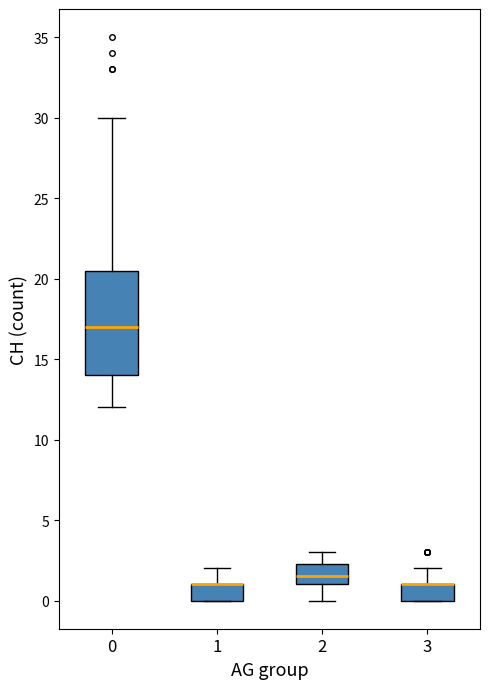

Reading left to right, read every box against the y-axis: the position of its median line, the range the box covers, and the ends of its whiskers. The values are not printed on the chart, so give them approximately, as read against the axis.

0: median 17.0, box 14.0 to 20.5, whiskers 12.0 to 30.0
1: median 1.0 (drawn on the box's upper edge), box 0.0 to 1.0, whiskers 0.0 to 2.0
2: median 1.5, box 1.0 to 2.5, whiskers 0.0 to 3.0
3: median 1.0 (drawn on the box's upper edge), box 0.0 to 1.0, whiskers 0.0 to 2.0